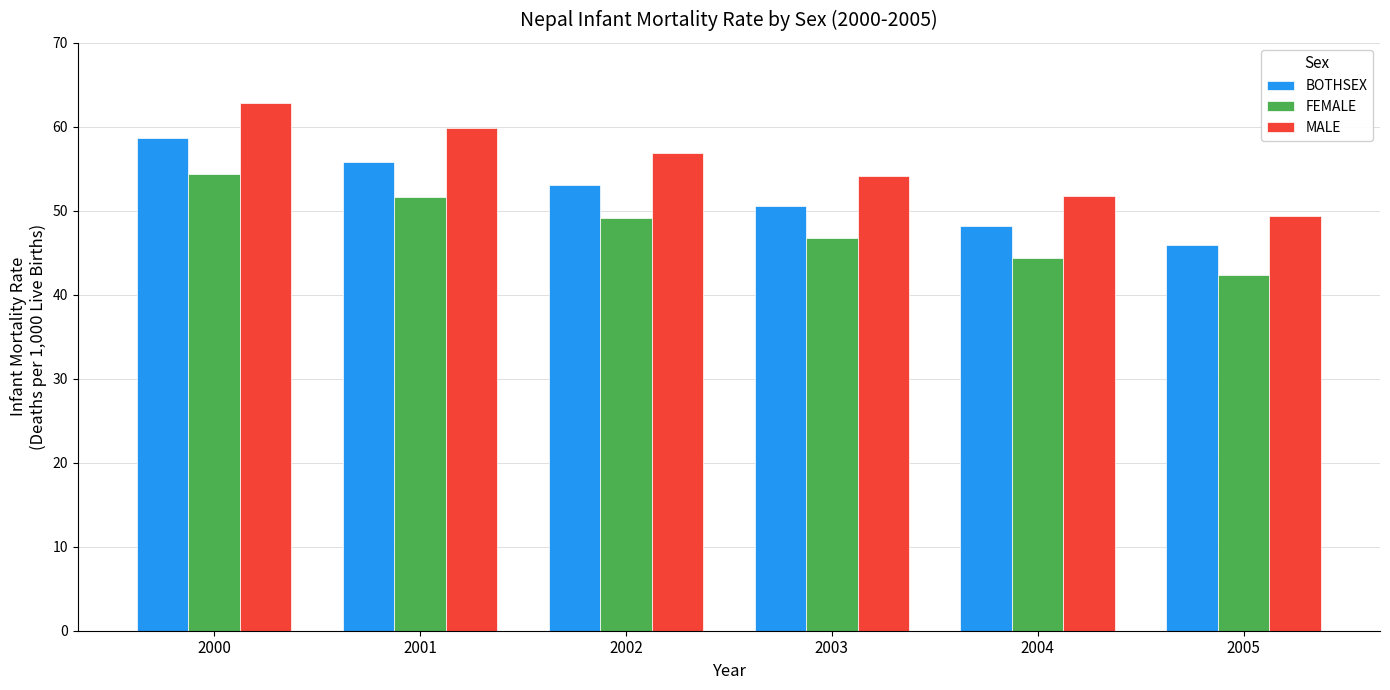

Rank the series by their maximum value, from lowest to highest.

FEMALE, BOTHSEX, MALE